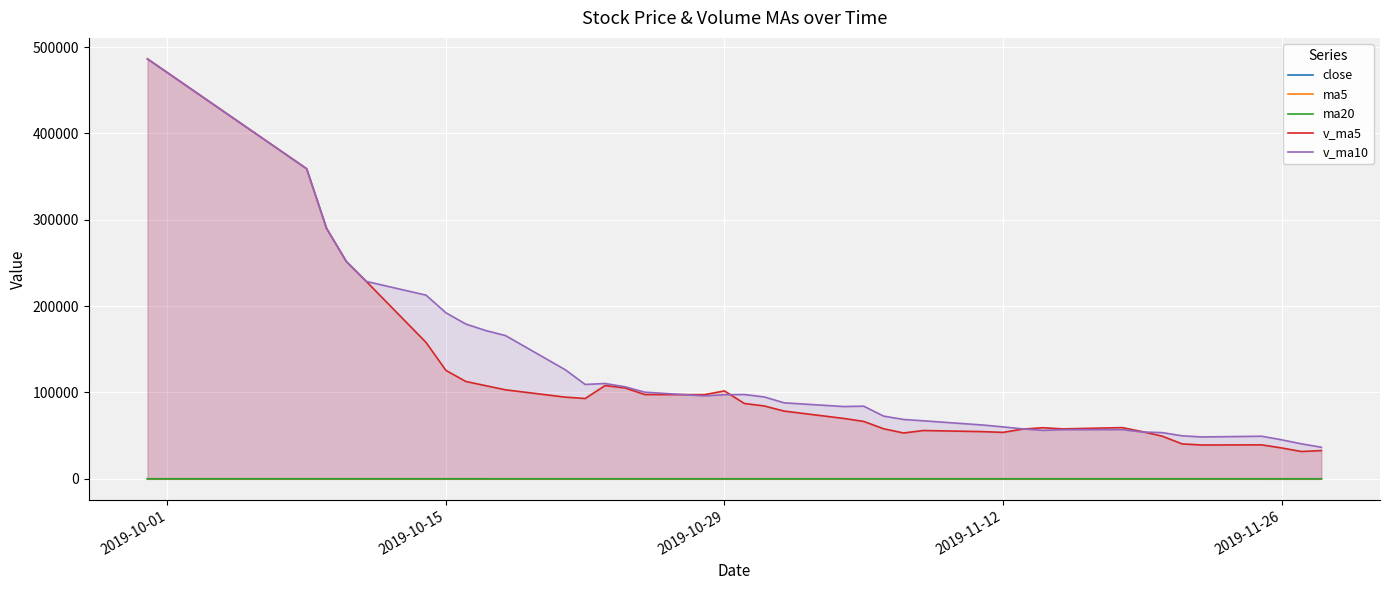

What is the lowest value of the ma5 series?

39.0